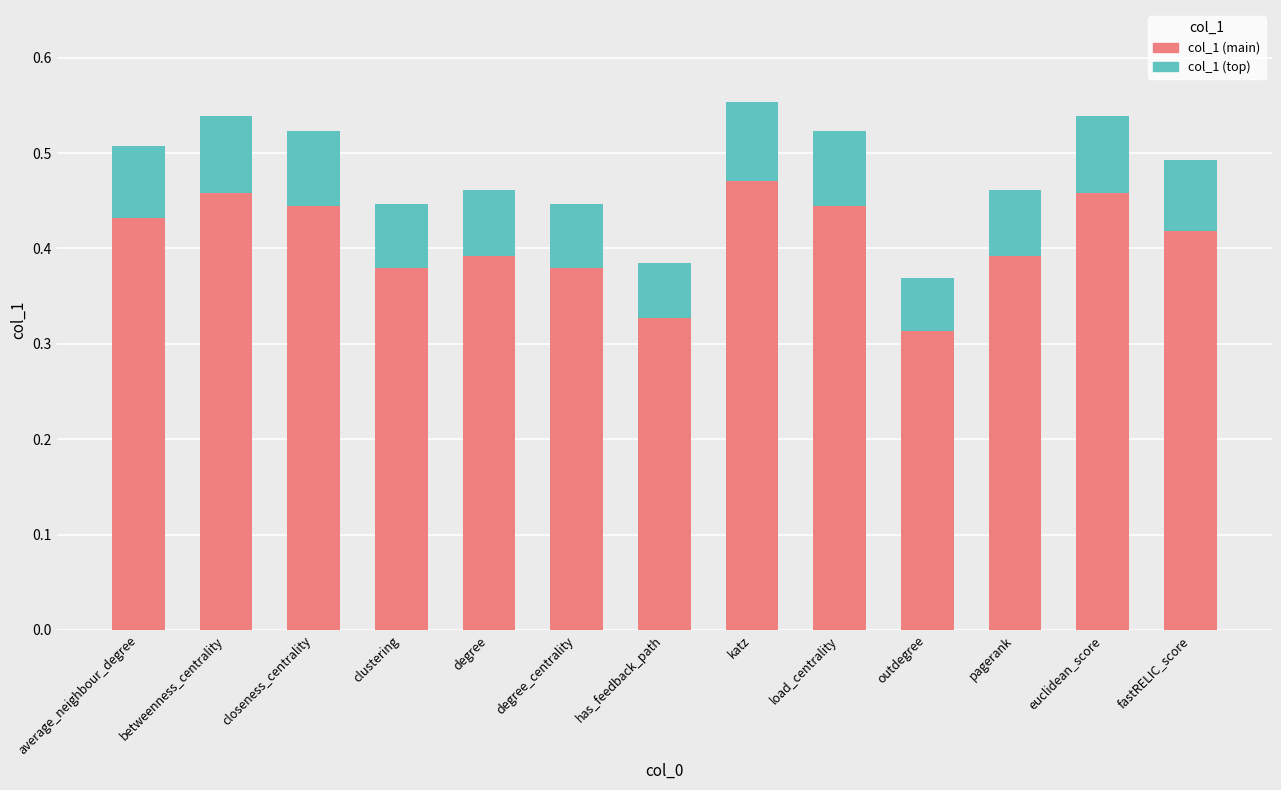

The col_1 (main) series shows 0.8 at katz. True or false?

False